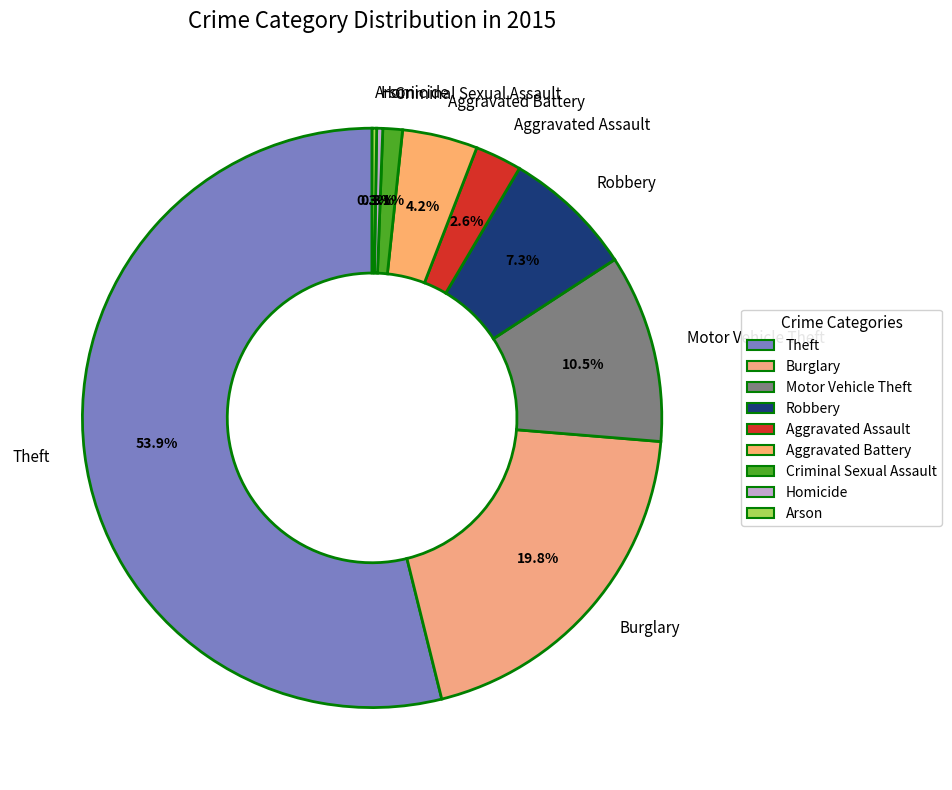

What is the total percentage of Robbery and Theft?

61.2%